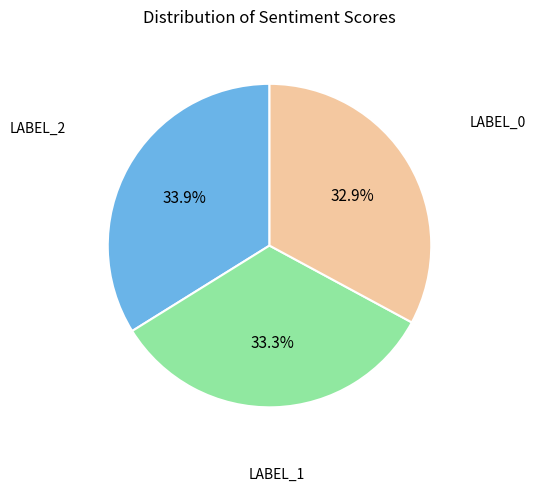

Which slice is the largest?

LABEL_2